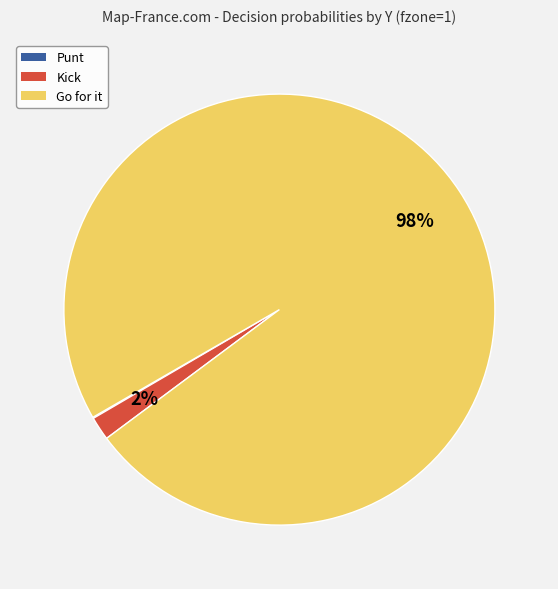

Does any single category account for the majority?

Yes